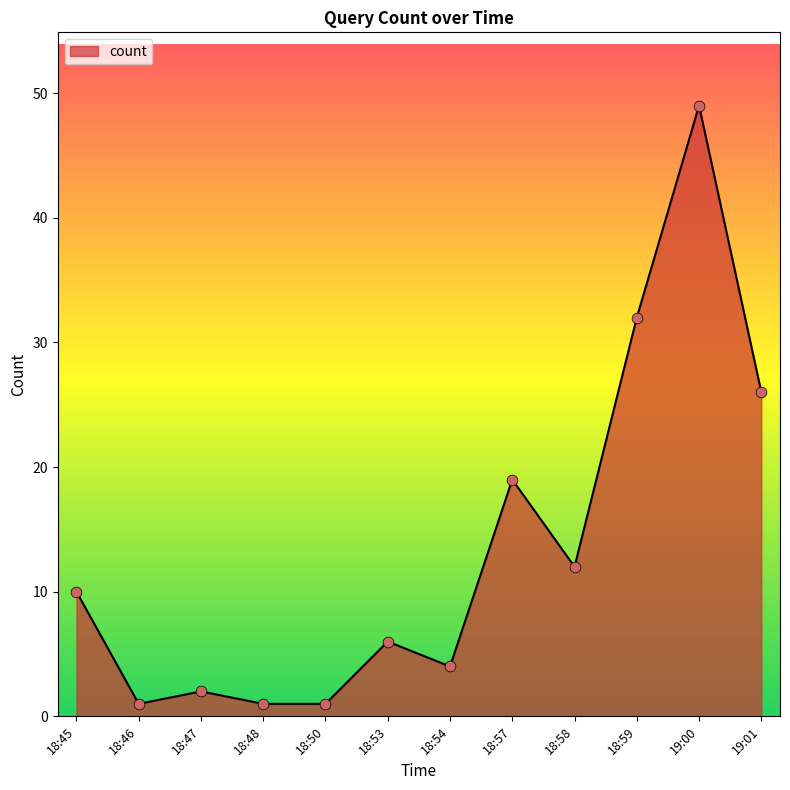

Which has a higher value, 18:59 or 18:58?

18:59